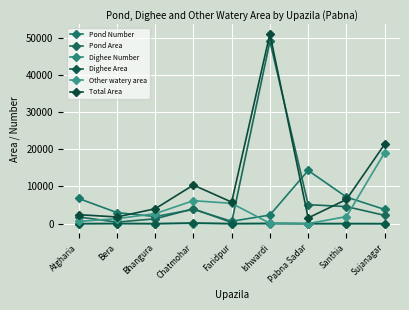

What value does the Other watery area series have at Bera, to the nearest 50?

1350